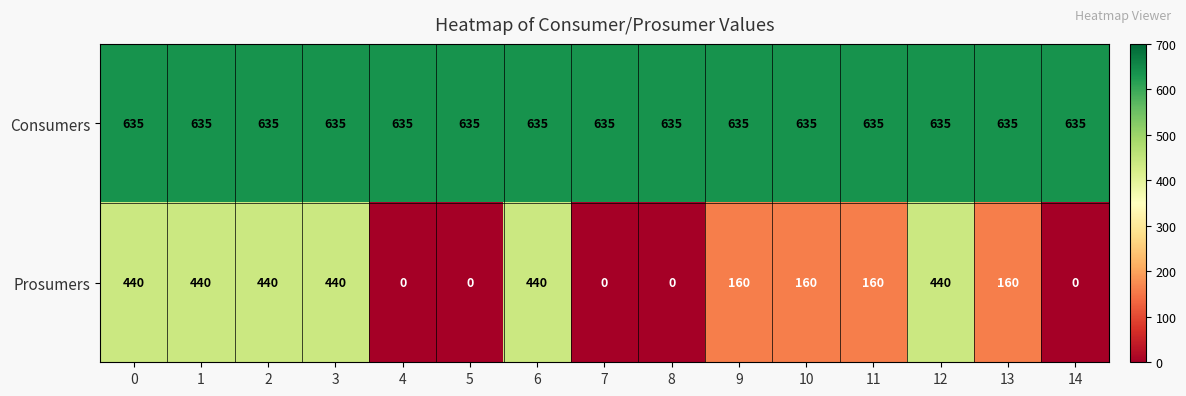

Is it true that Prosumers equals 194 at 3?

False